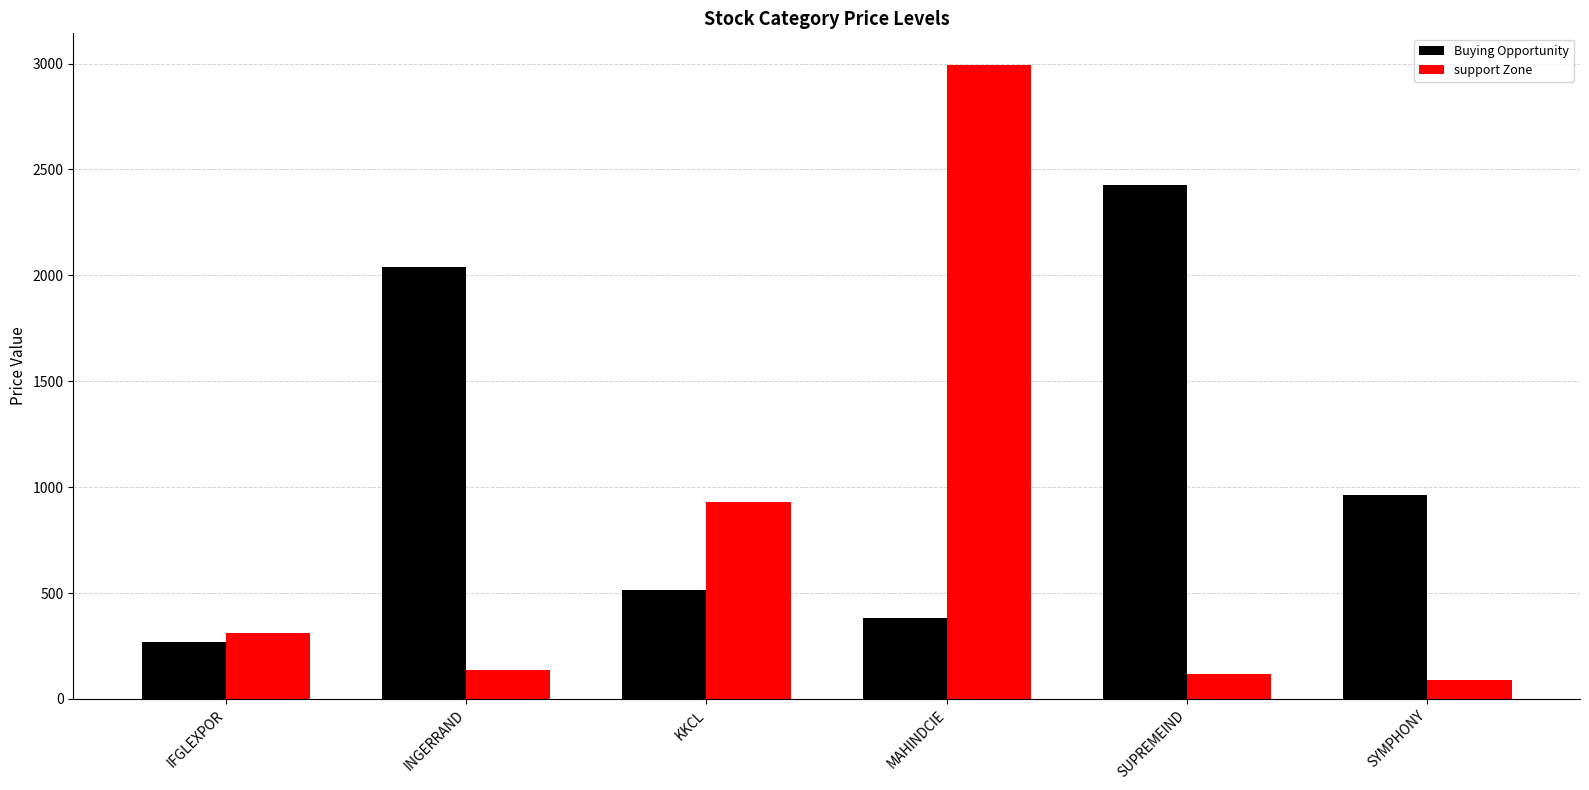

How many distinct data groups are displayed?

2